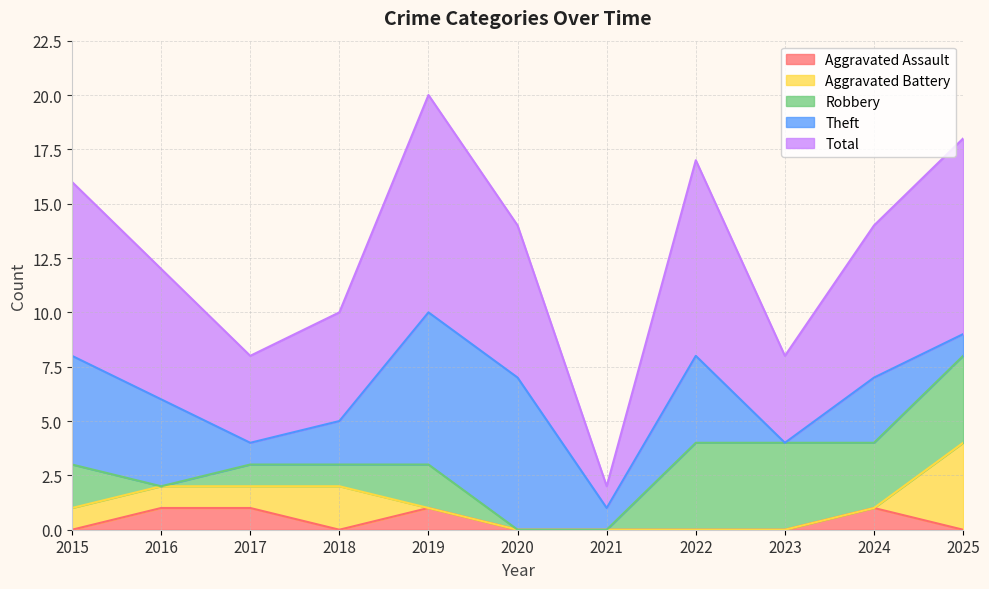

What is the difference between the second highest and minimum values in the Total series?

8